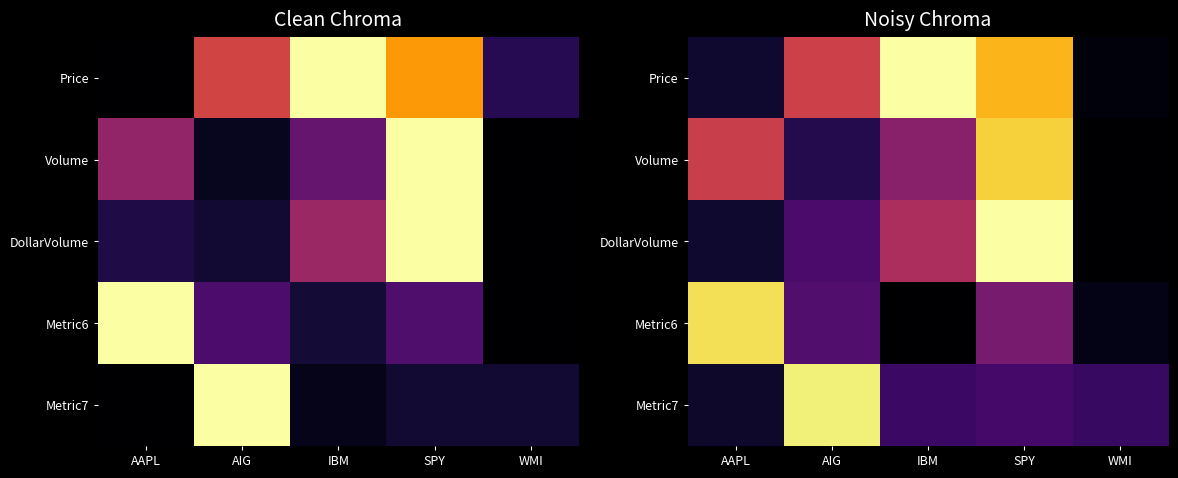

Read the DollarVolume value at AAPL.

0.1